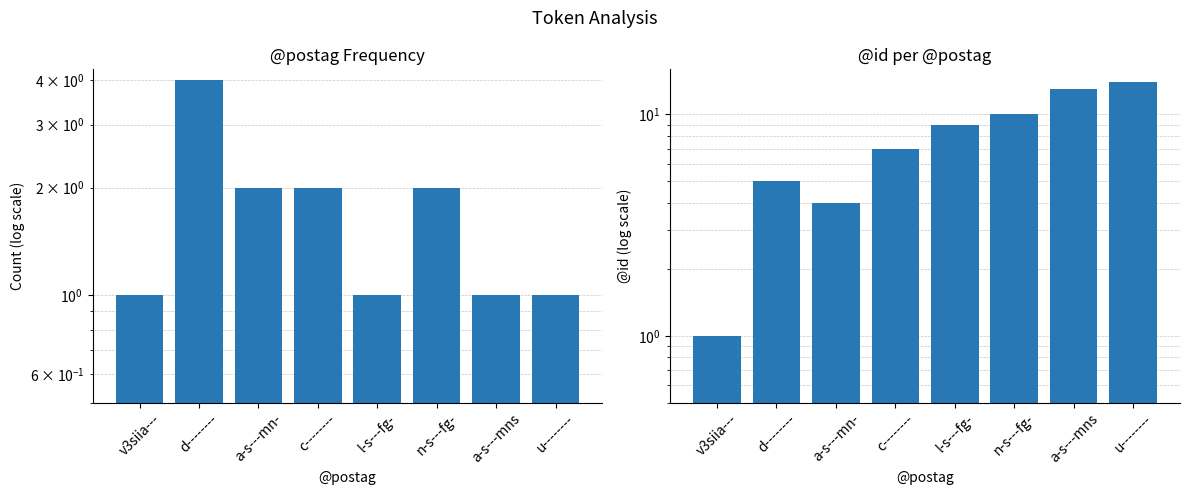

At which label does count reach its peak?

d--------